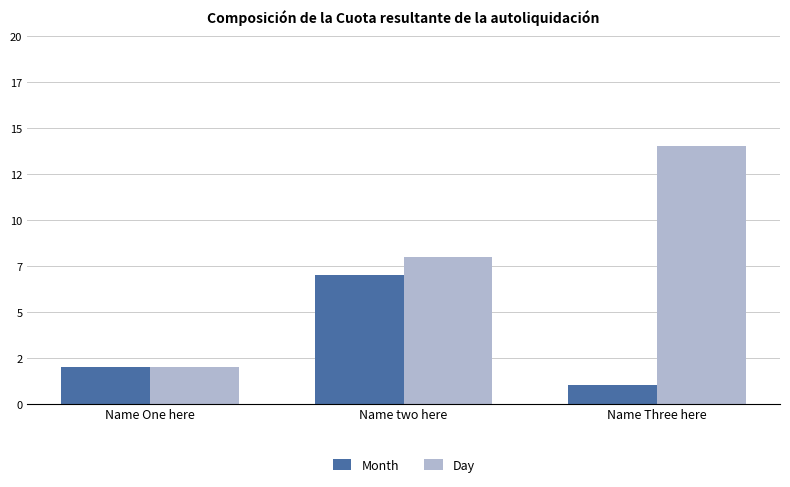

Is the value of Day at Name One here greater than the value of Month at Name One here?

No